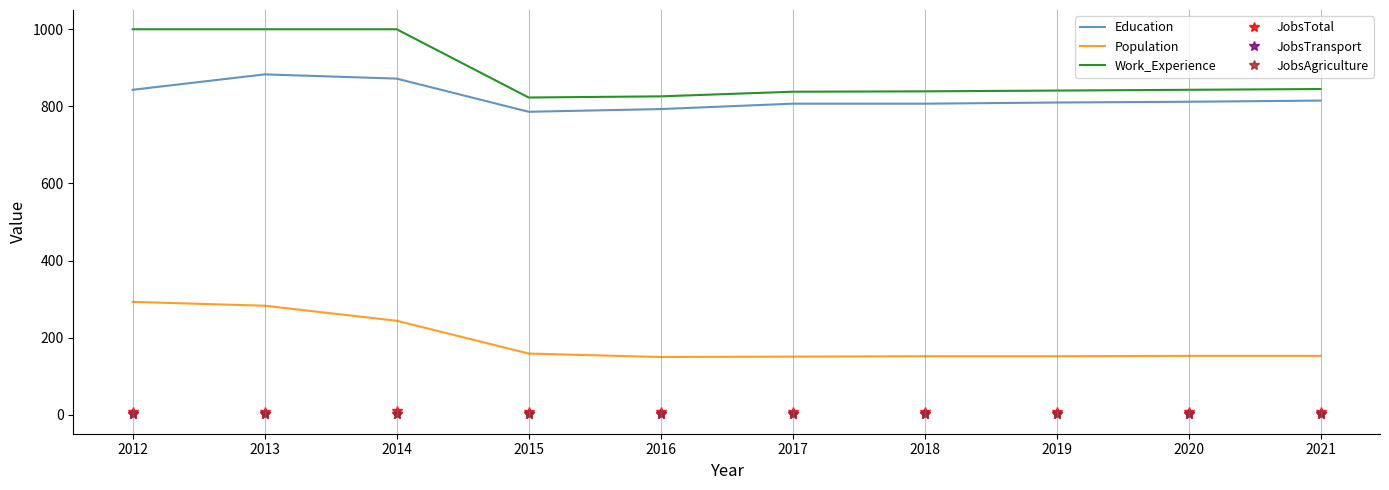

What is the spread (max minus min) of values at 2020?

842